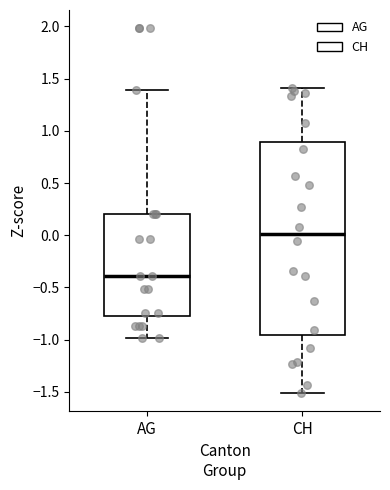

Reading left to right, read every box against the y-axis: the position of its median line, the range the box covers, and the ends of its whiskers. The values are not printed on the chart, so give them approximately, as read against the axis.

AG: median -0.40, box -0.80 to 0.20, whiskers -1.00 to 1.40
CH: median 0.00, box -0.95 to 0.90, whiskers -1.50 to 1.40